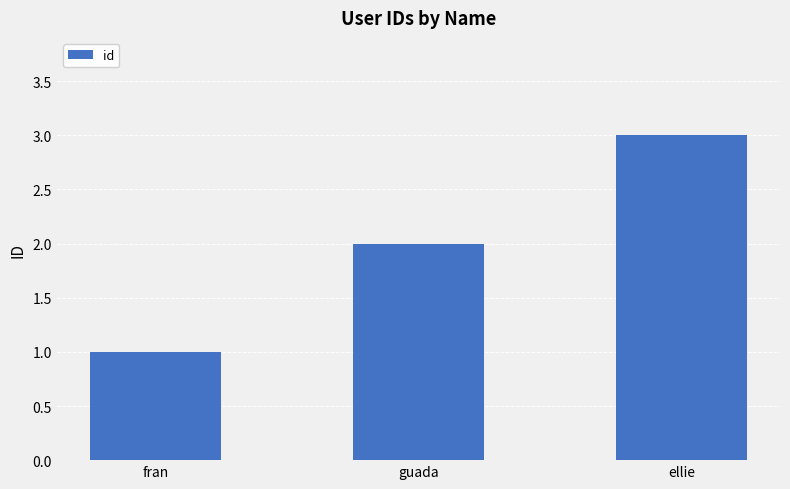

Reading left to right, what are all the values shown in this chart?

fran=1	guada=2	ellie=3